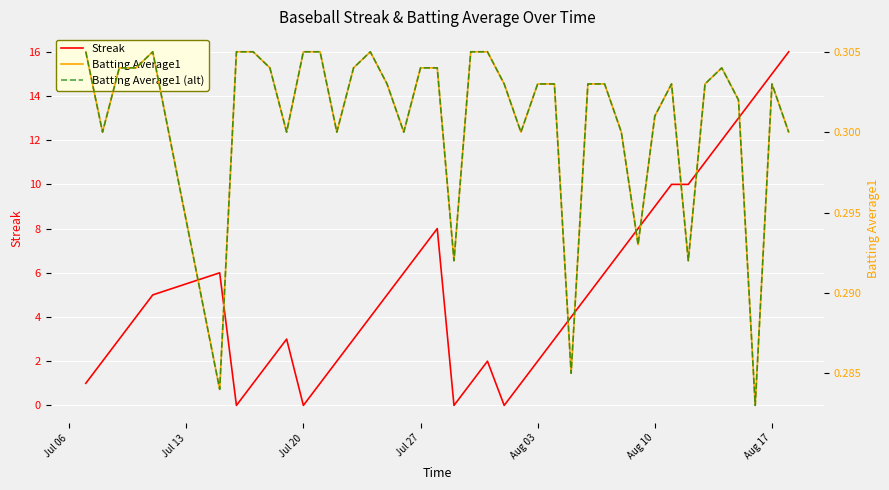

Is it true that Streak equals 8 at Jul 20?

False